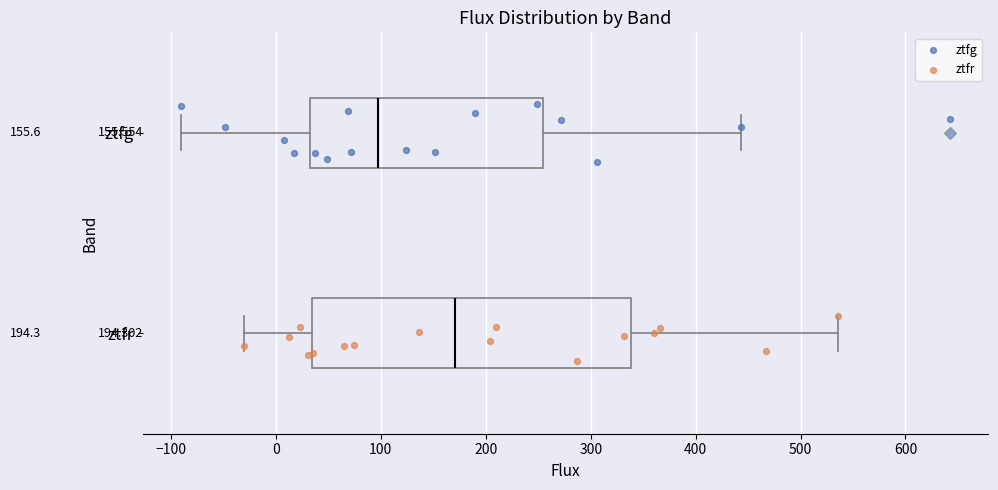

Which box has the furthest to the right median line?

ztfr